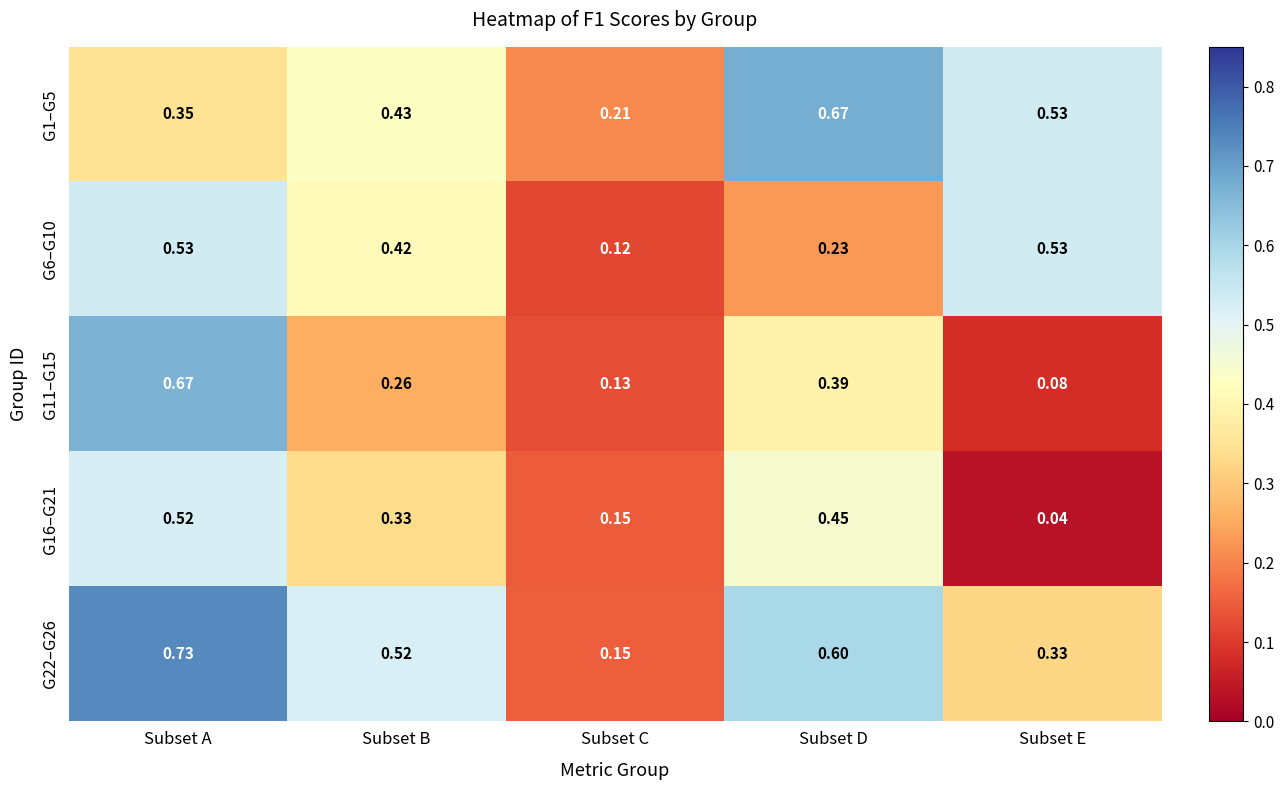

List the labels in order of G22–G26 value, largest first.

Subset A, Subset D, Subset B, Subset E, Subset C